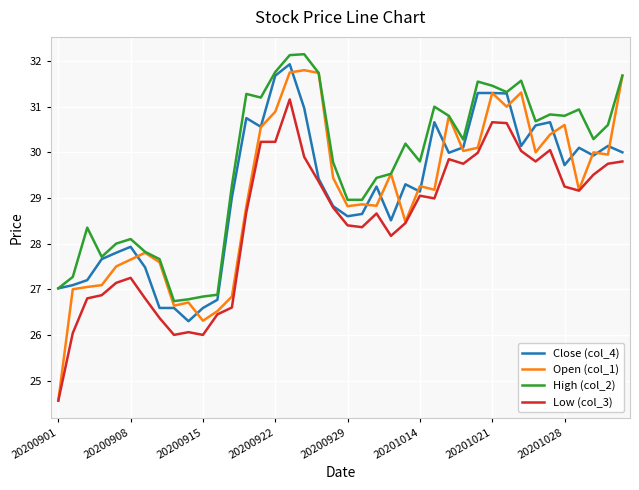

Which series has the largest total across all categories?

High (col_2)